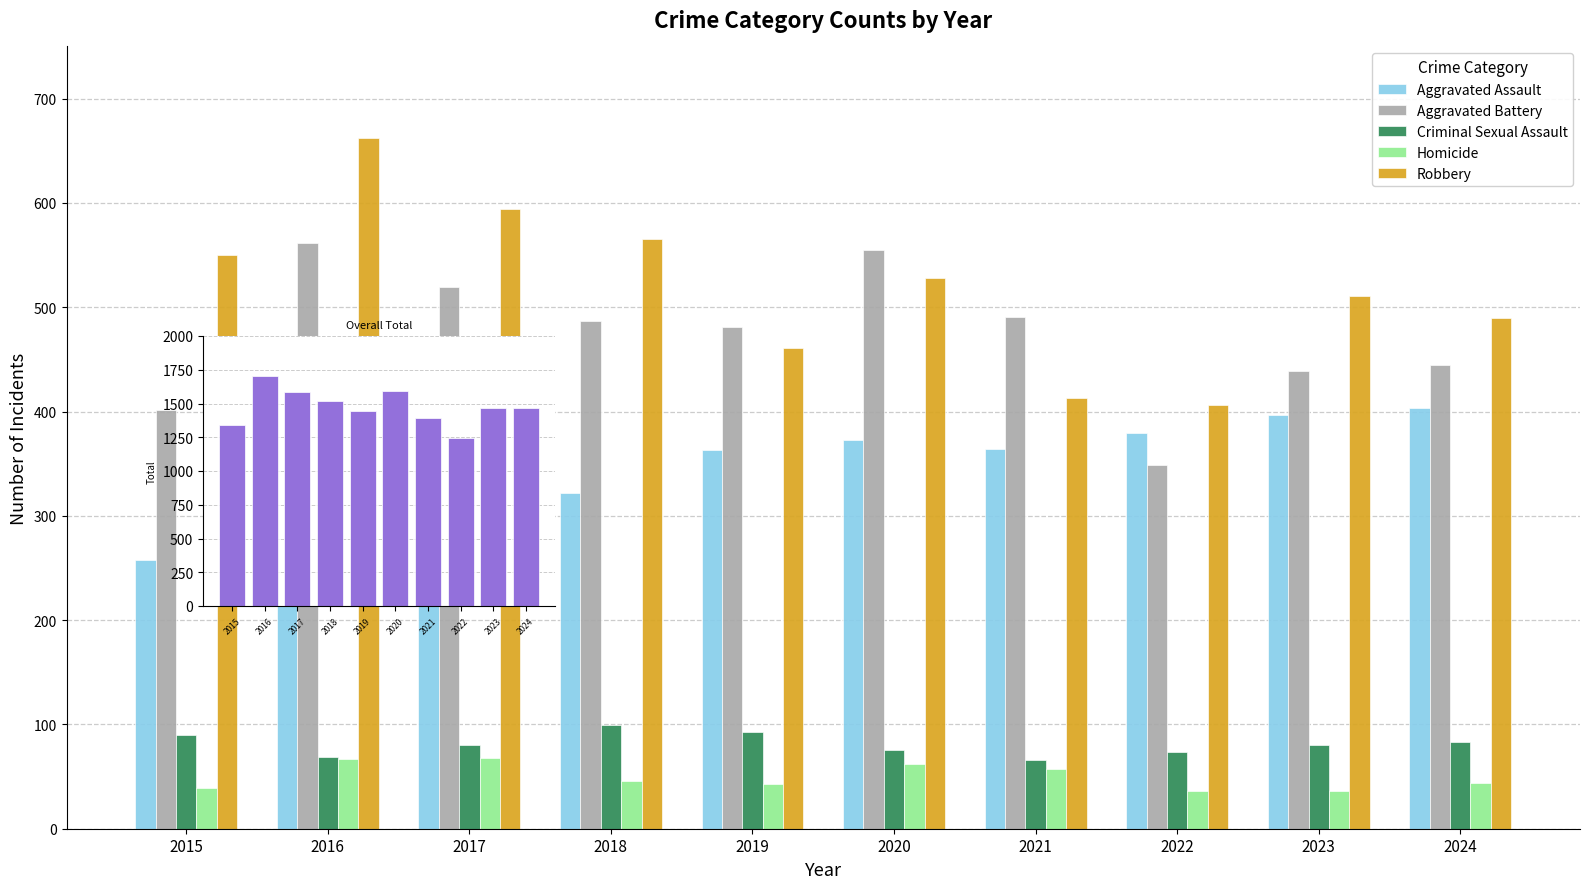

Reading left to right, list all the values displayed in this chart.

Aggravated Assault: 258	344	321	322	363	373	364	379	397	403
Aggravated Battery: 401	562	519	487	481	555	491	349	439	445
Criminal Sexual Assault: 90	69	80	99	93	75	66	74	80	83
Homicide: 39	67	68	46	43	62	57	36	36	44
Robbery: 550	662	594	565	461	528	413	406	511	490
Total: 1338	1704	1582	1519	1441	1593	1391	1244	1463	1465